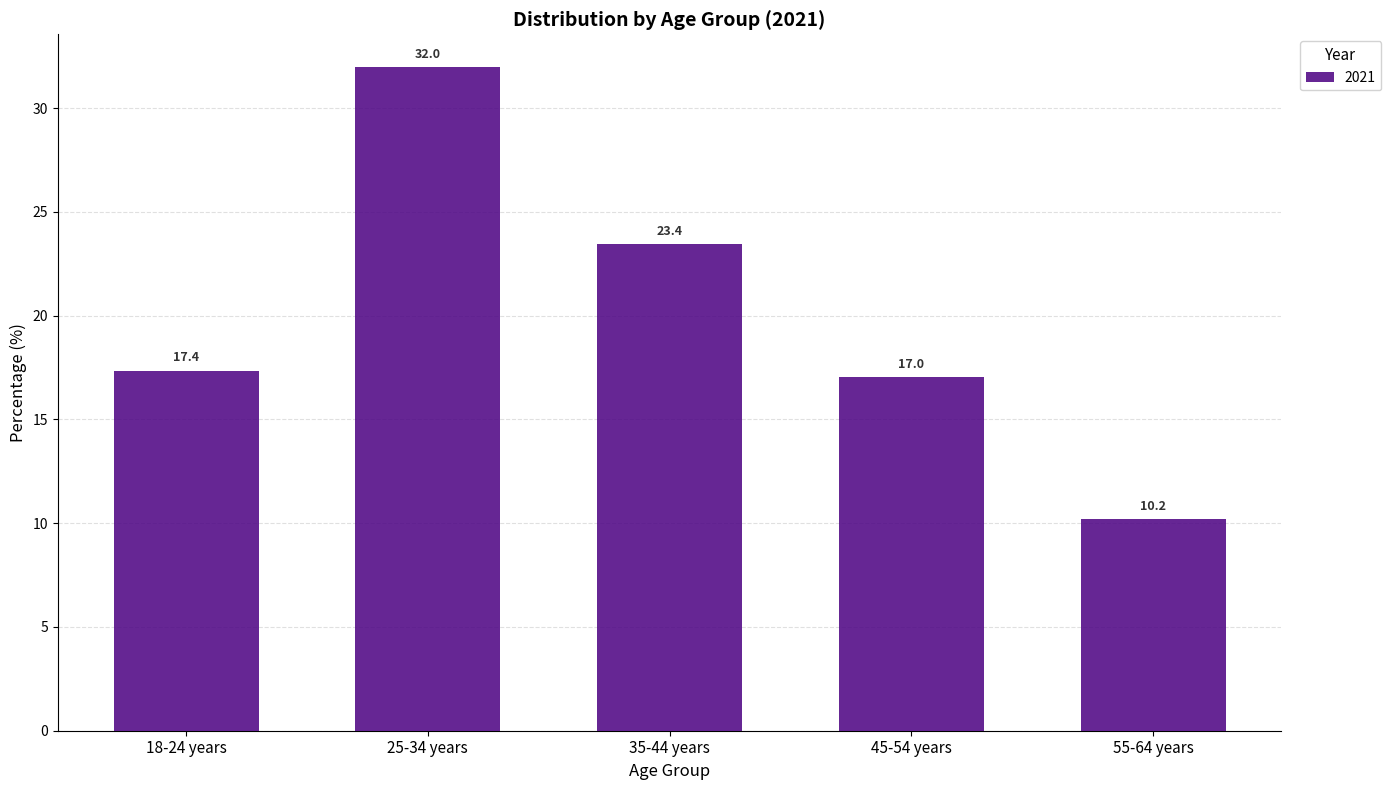

Are the bars horizontal?

No